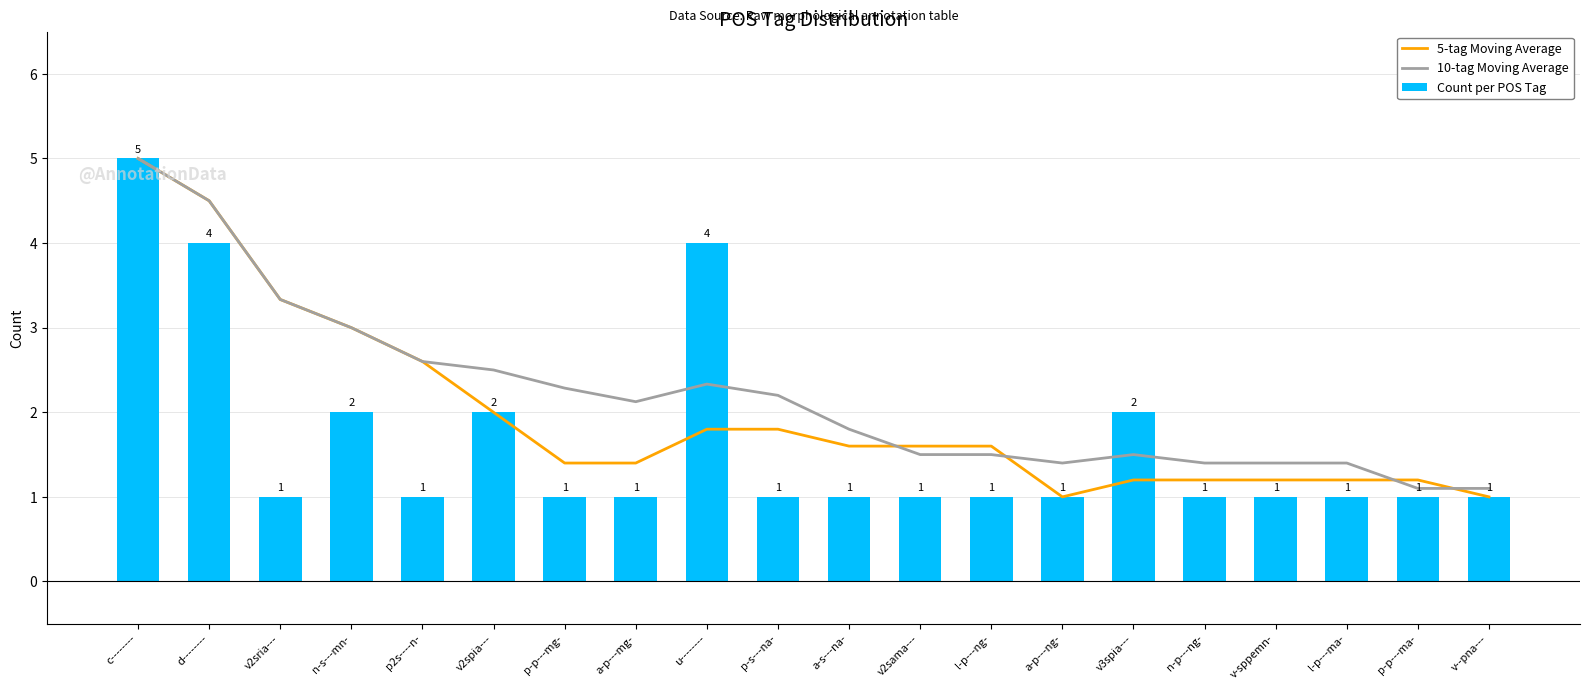

Read the 10-tag Moving Average value at n-p---ng-.

1.4